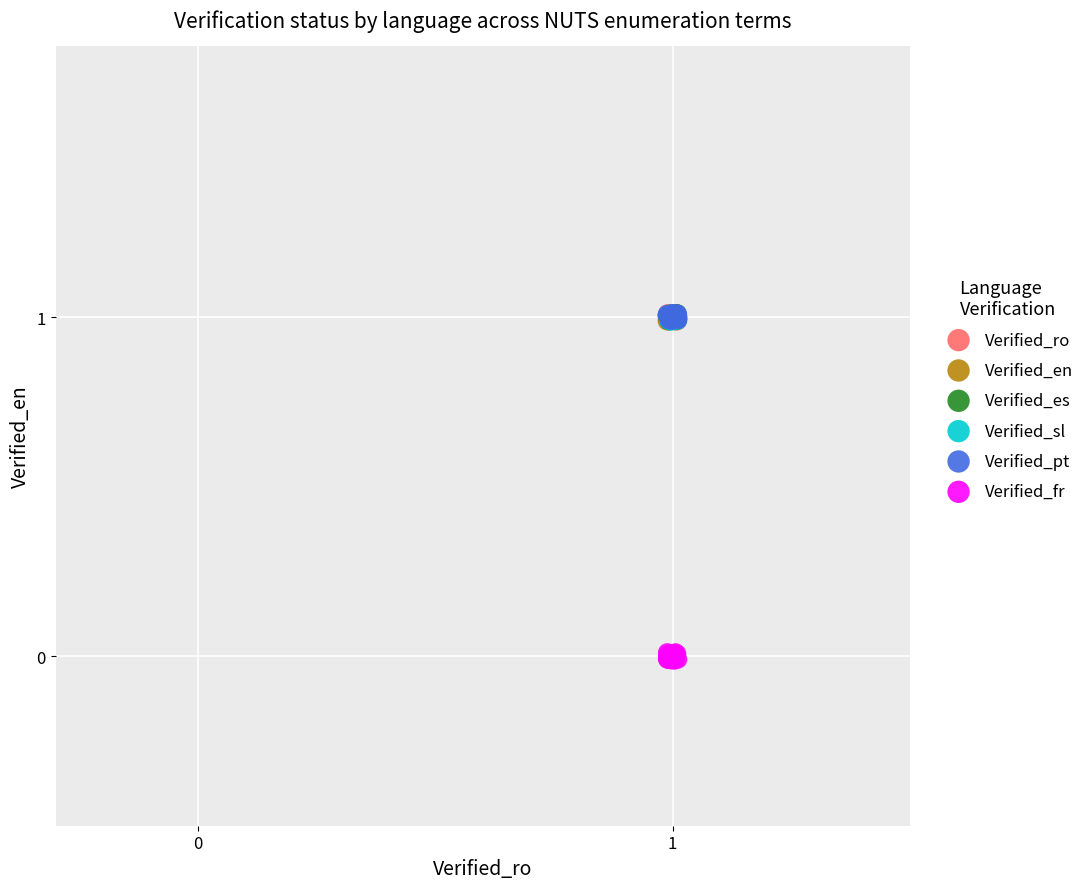

Which series contains the lowest Y value?

Verified_fr